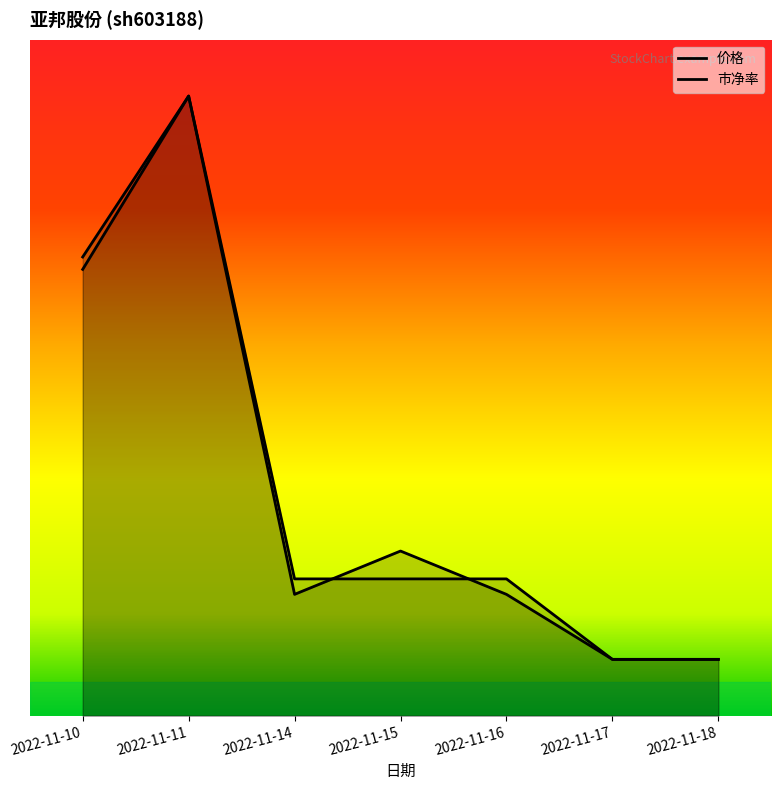

How many lines are shown in the chart?

2